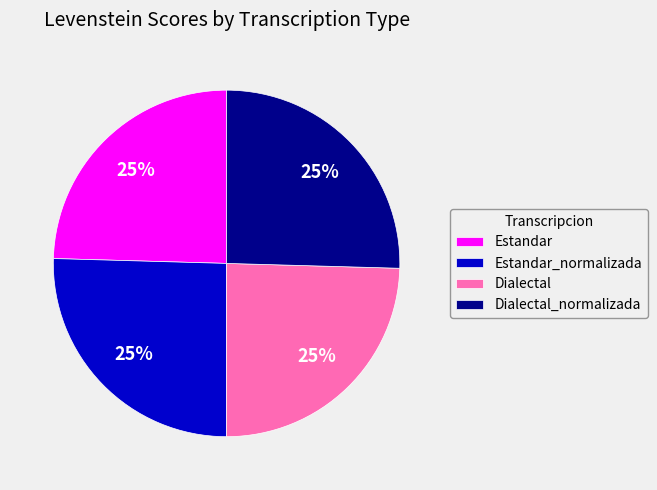

To the nearest percent, what is the average slice percentage?

25%